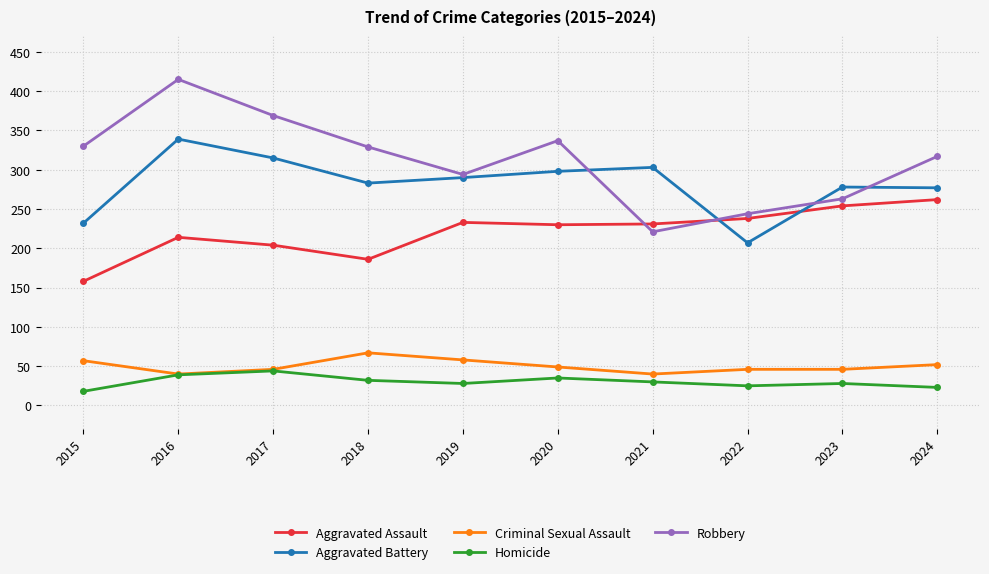

The value of Robbery at 2017 is 203. True or false?

False